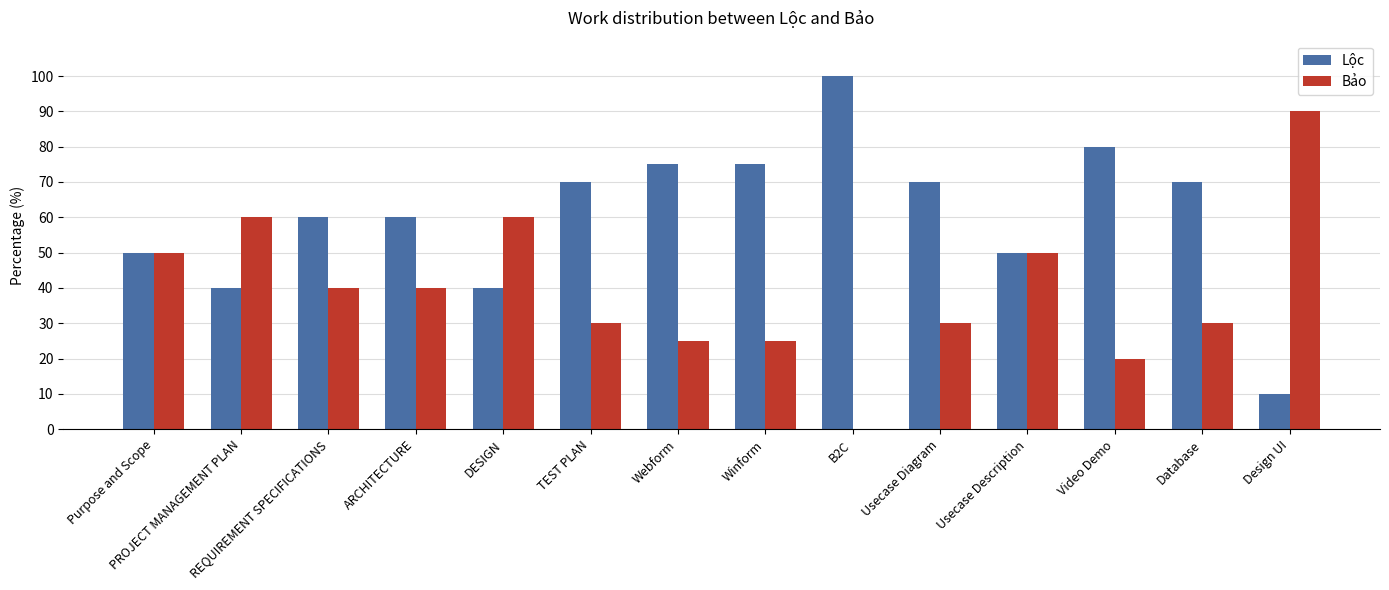

How many distinct data groups are displayed?

2